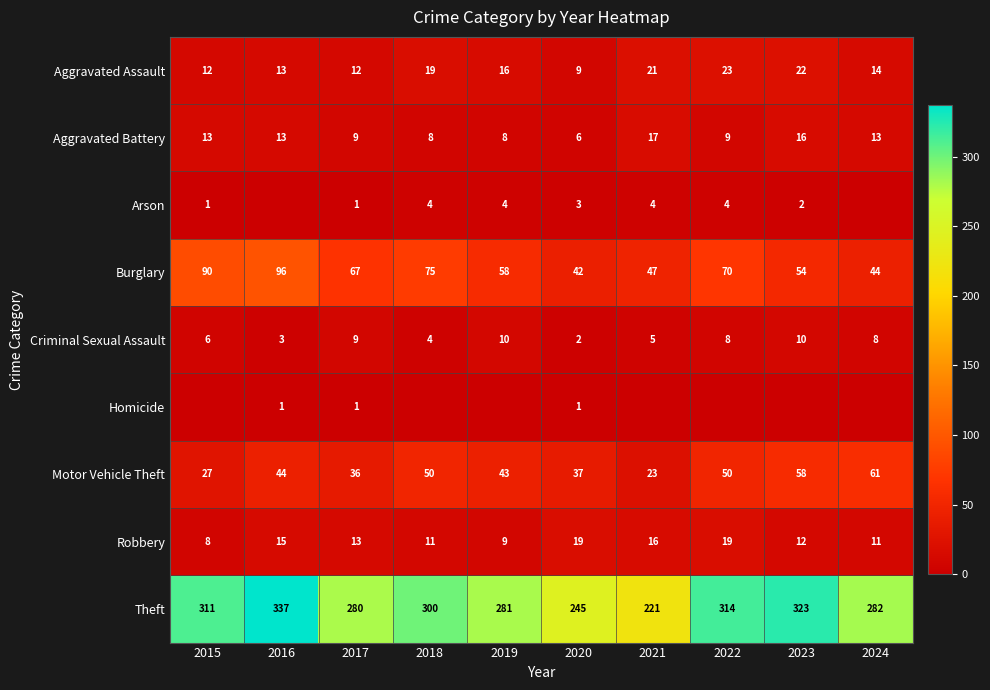

Is the value of Criminal Sexual Assault at 2020 greater than the value of Aggravated Battery at 2022?

No